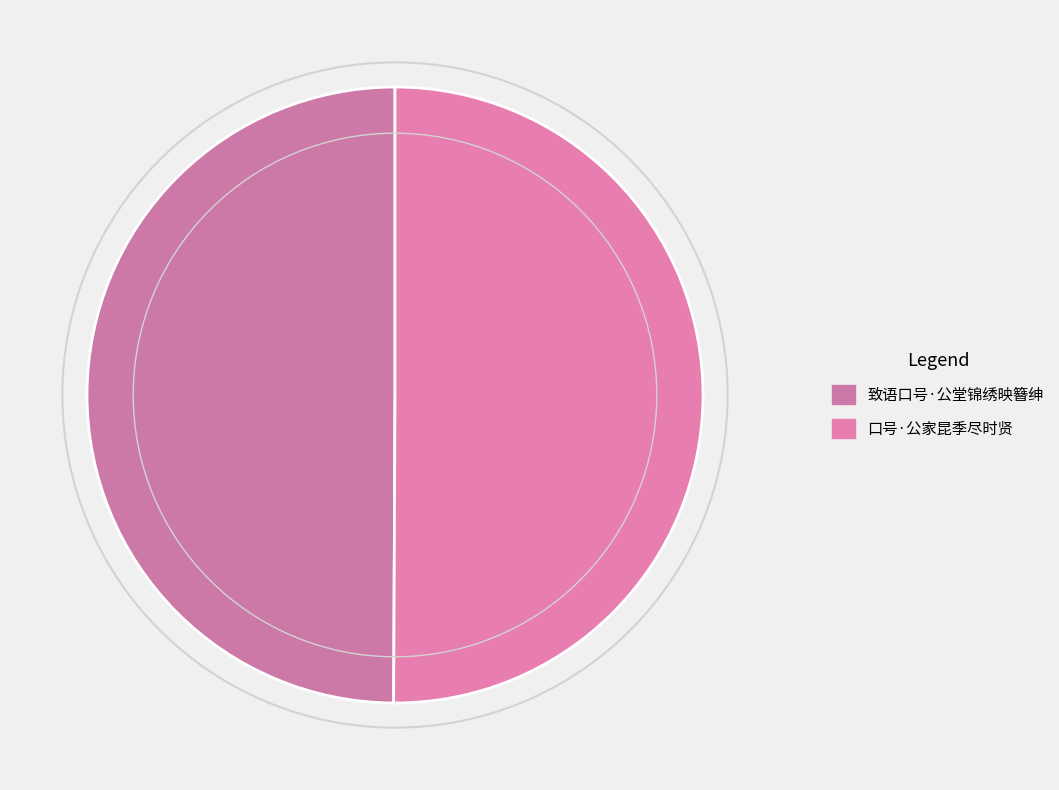

Which category has the biggest portion of the pie?

口号·公家昆季尽时贤